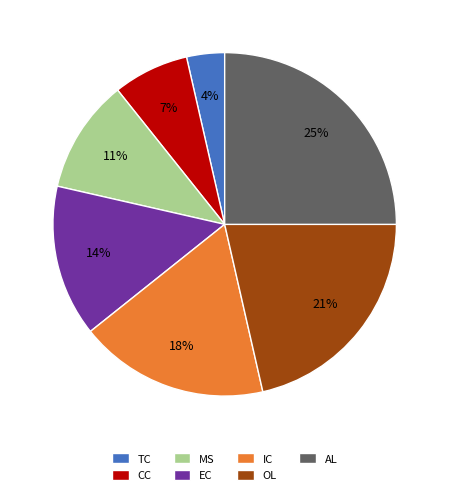

To the nearest percent, what is the difference between the largest and smallest slice percentages?

21%